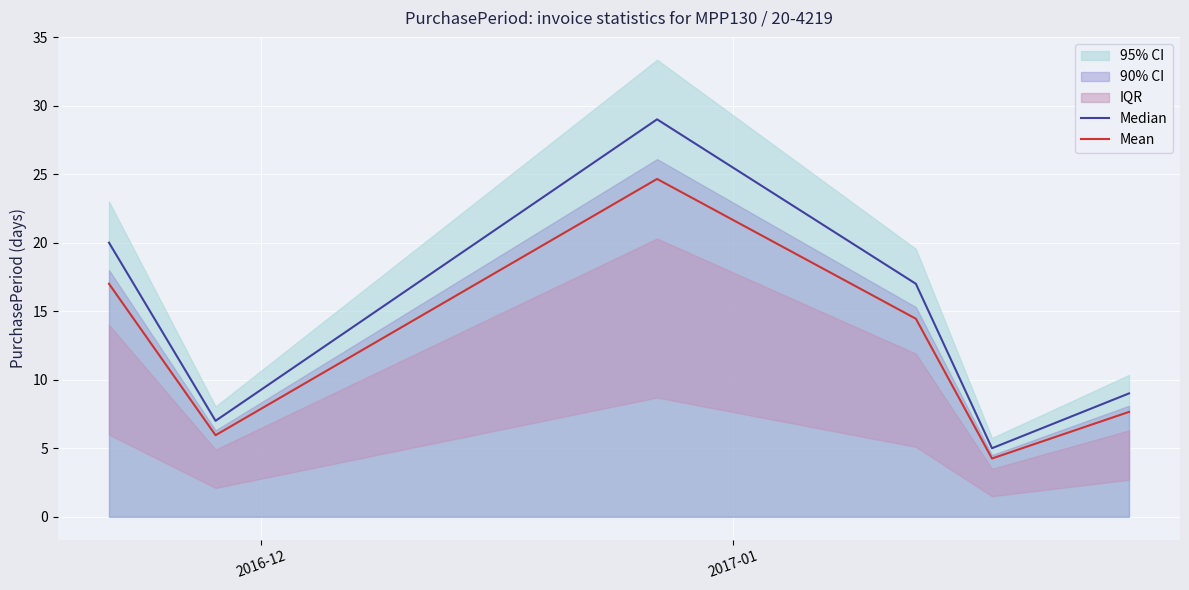

How many data points in Median are less than 17?

3